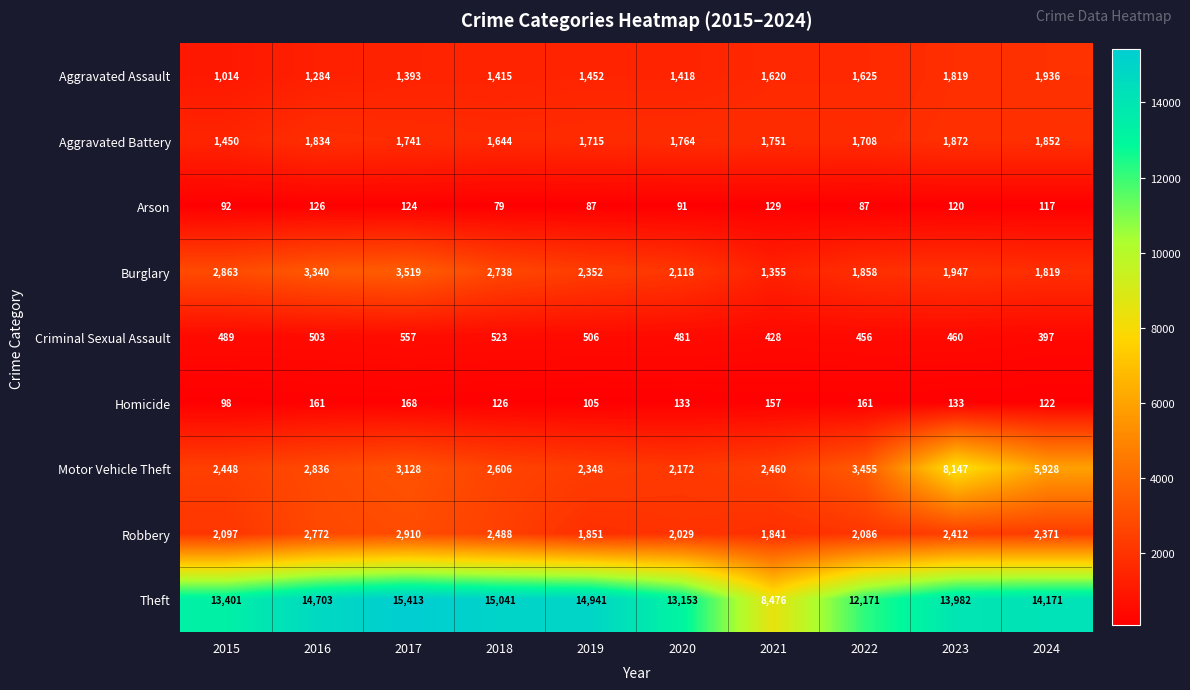

What is the greatest value displayed?

15413